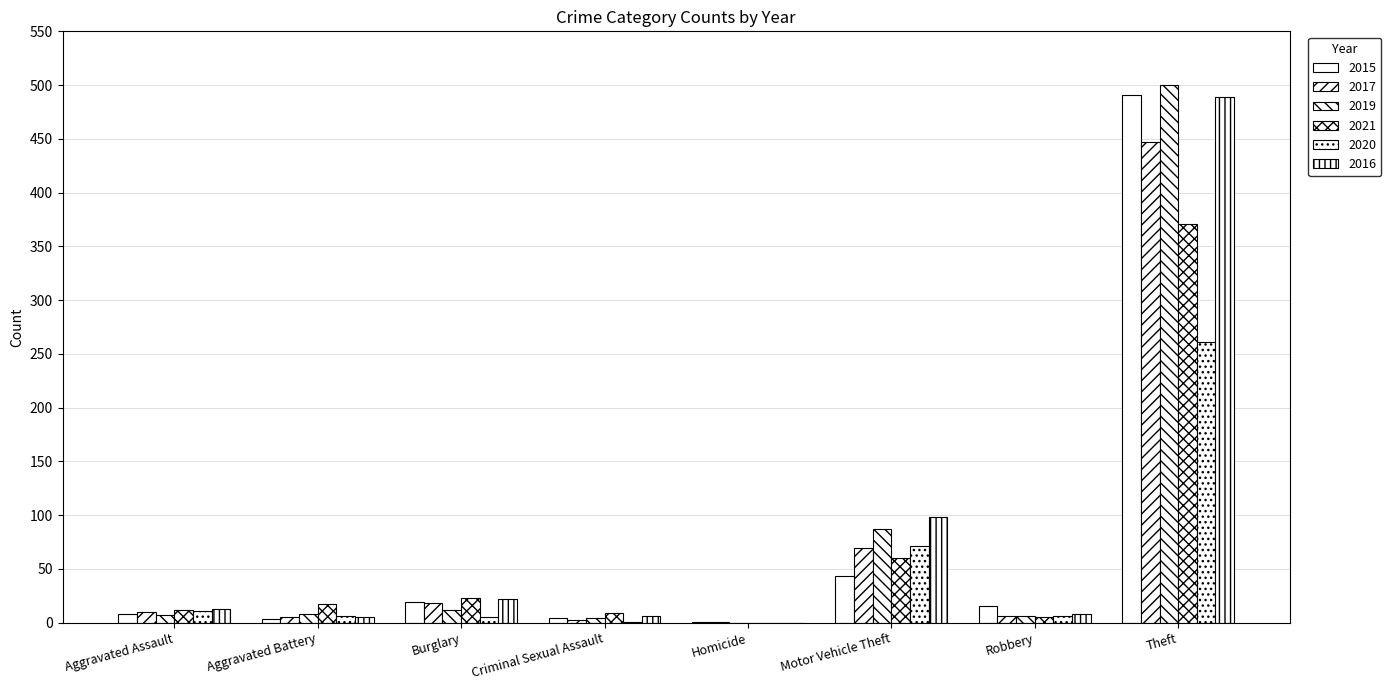

Does the chart contain stacked bars?

No